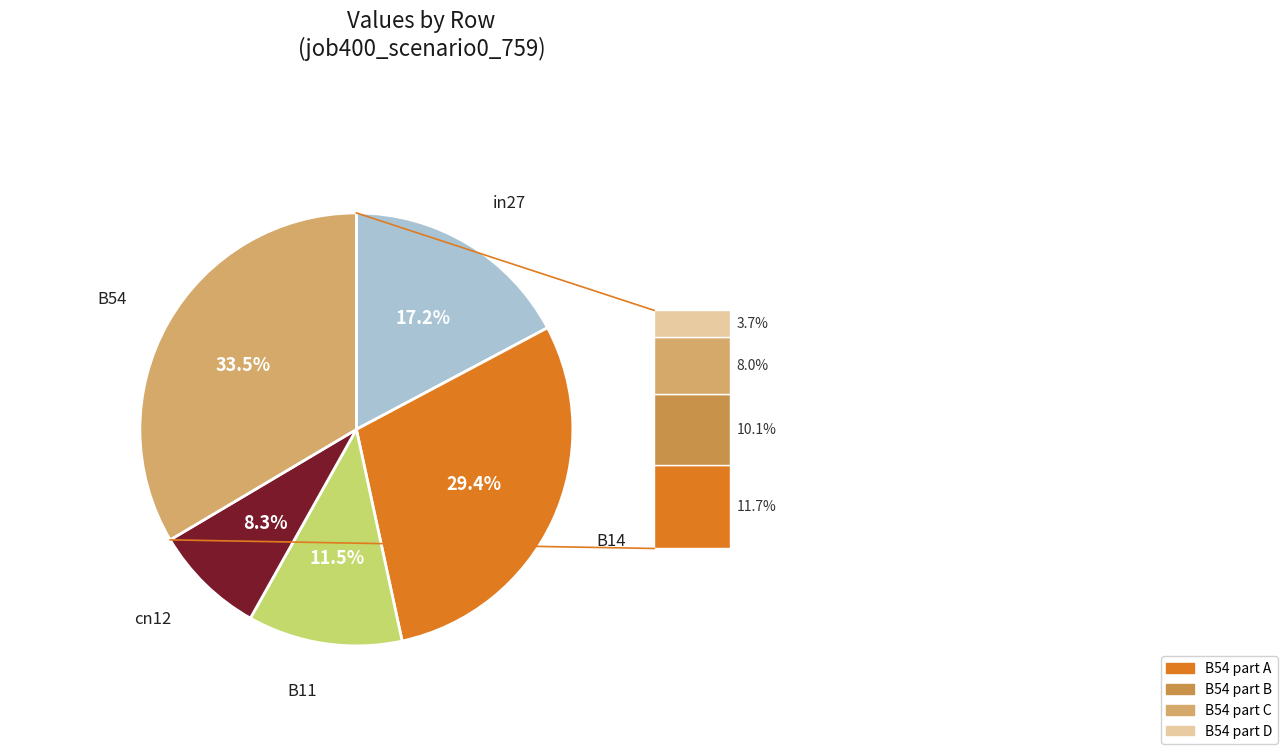

What is the change in value from B11 to cn12?

-0.1